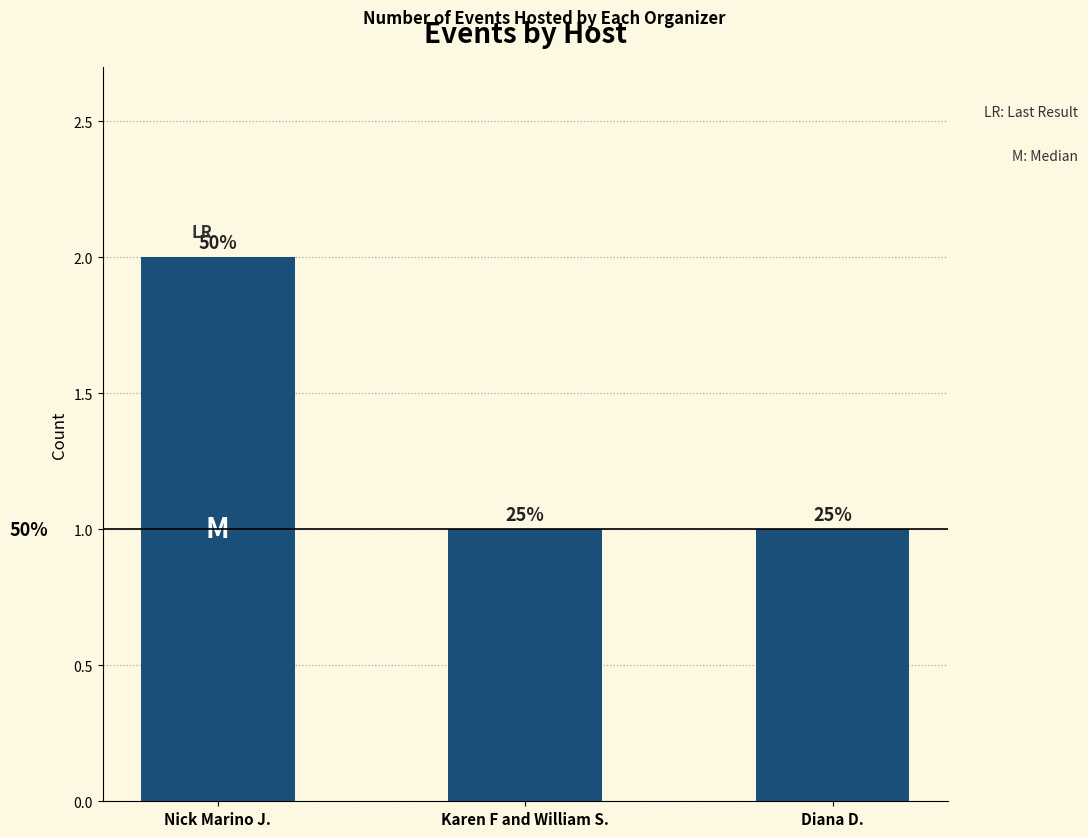

Reading left to right, list all the values displayed in this chart.

Nick Marino J.=2	Karen F and William S.=1	Diana D.=1